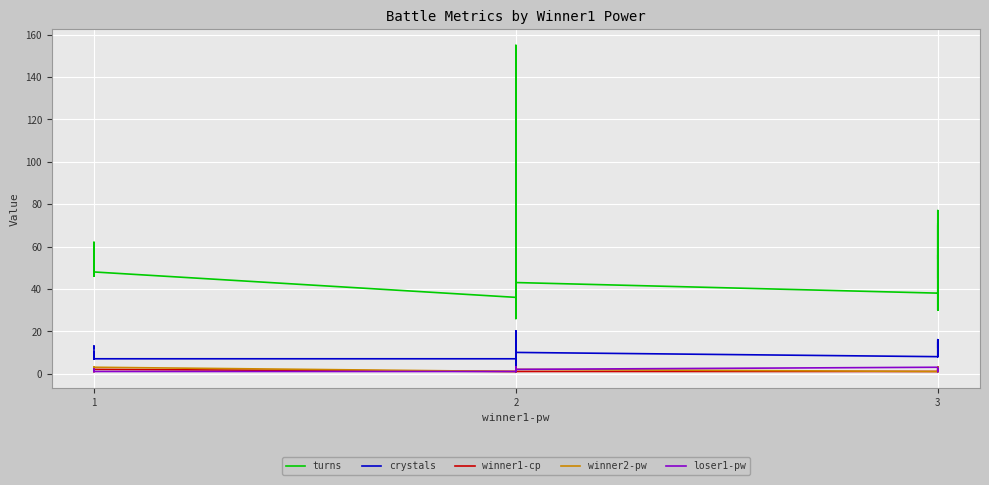

At which category does the chart reach its minimum across all series?

1